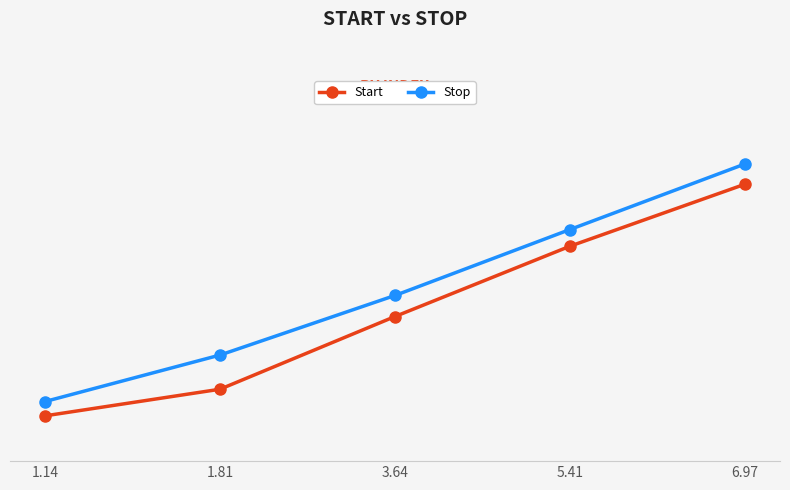

What is the difference between the second highest and minimum values in the Start series?

4.3